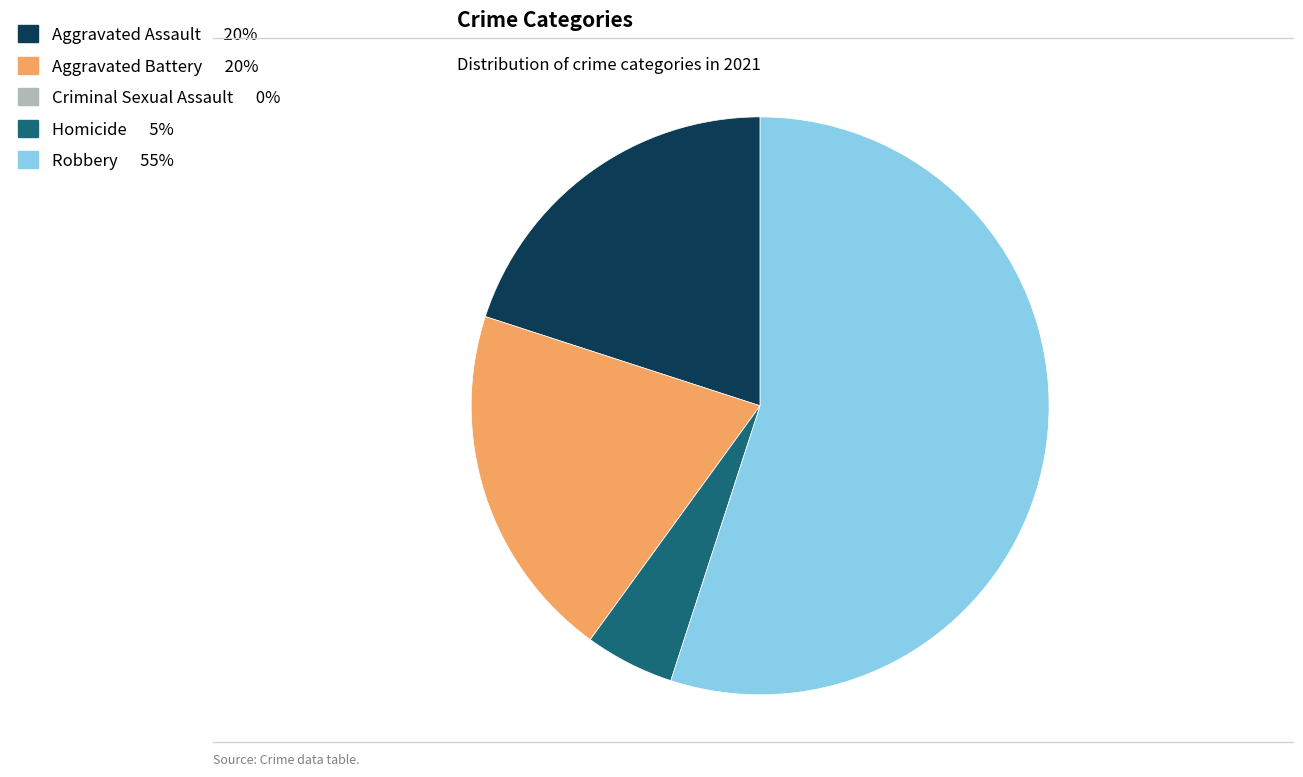

What is the largest slice in the pie chart?

Robbery